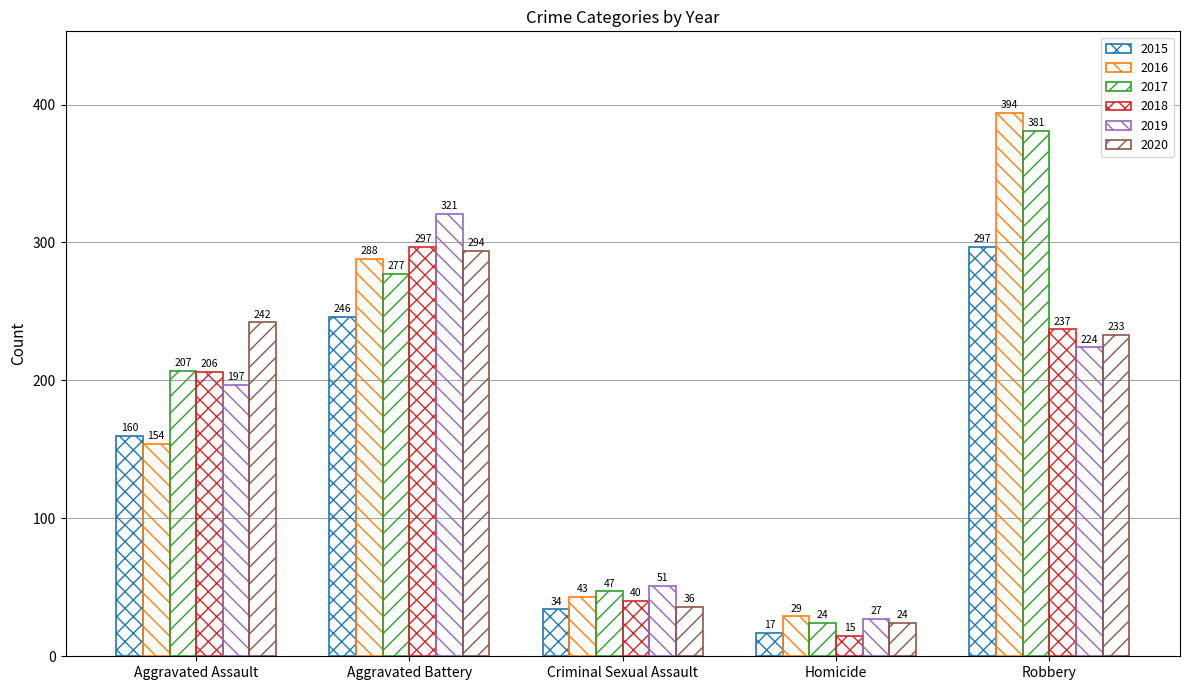

Which has a higher value, Aggravated Battery or Criminal Sexual Assault?

Aggravated Battery